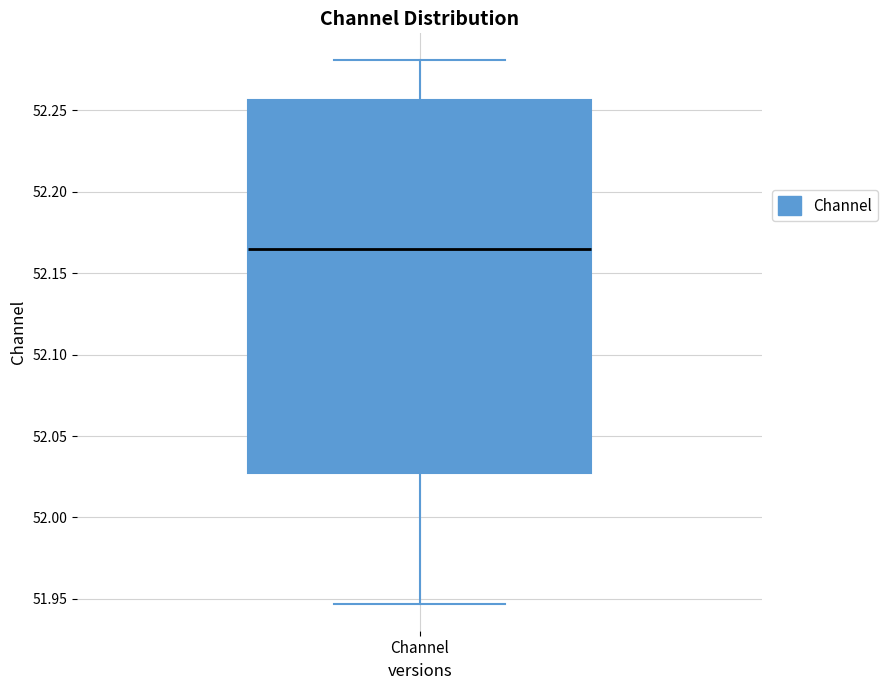

Transcribe this box plot: give where the median line is, the range the box spans, and where the two whiskers end, as read against the y-axis. The values are not printed on the chart, so give them approximately, as read against the axis.

median 52.165, box 52.025 to 52.255, whiskers 51.945 to 52.280